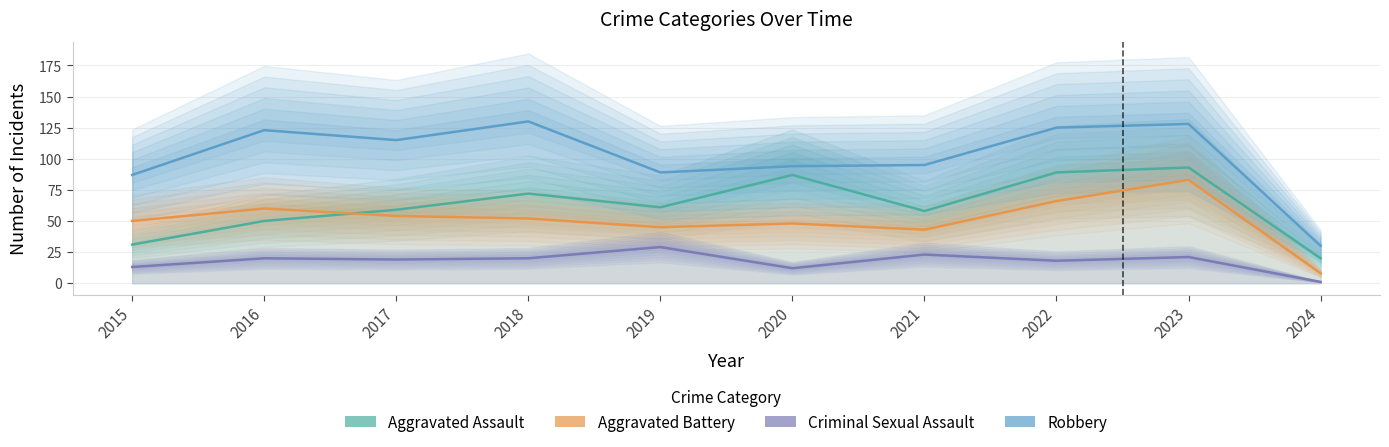

Which series has the largest total across all categories?

Robbery